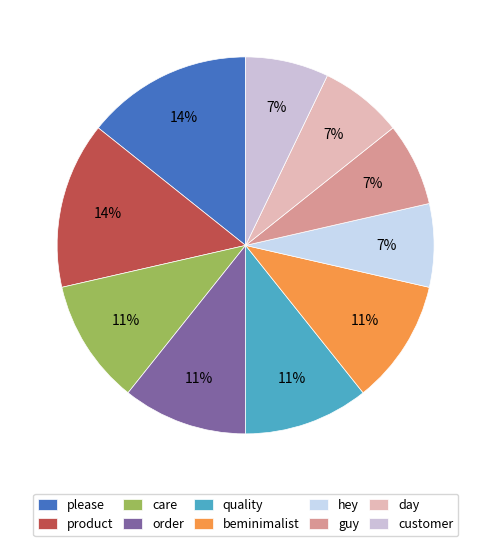

To the nearest percent, what is the average slice percentage?

10%